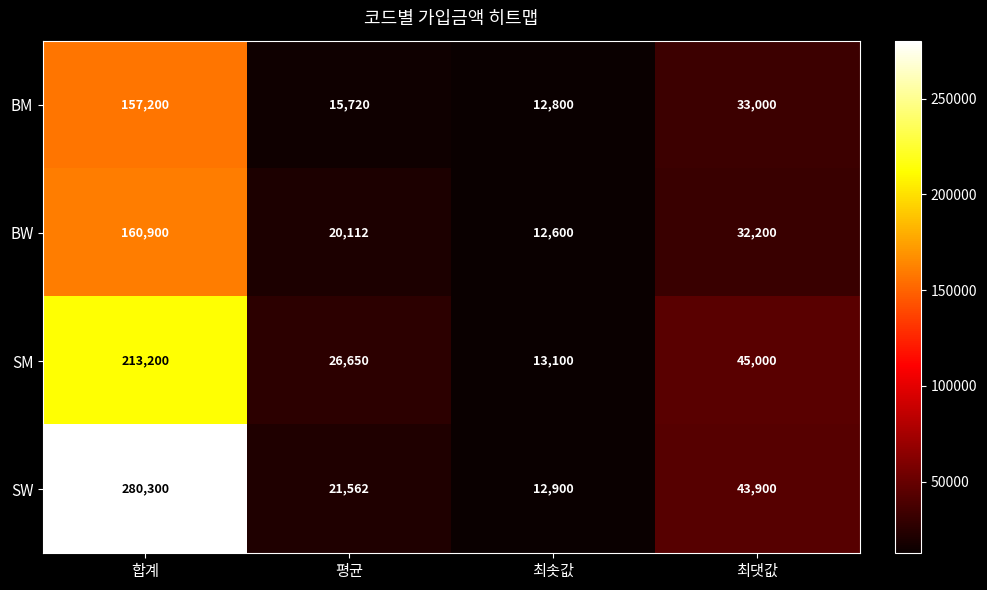

What is the sum of all SM values?

297950